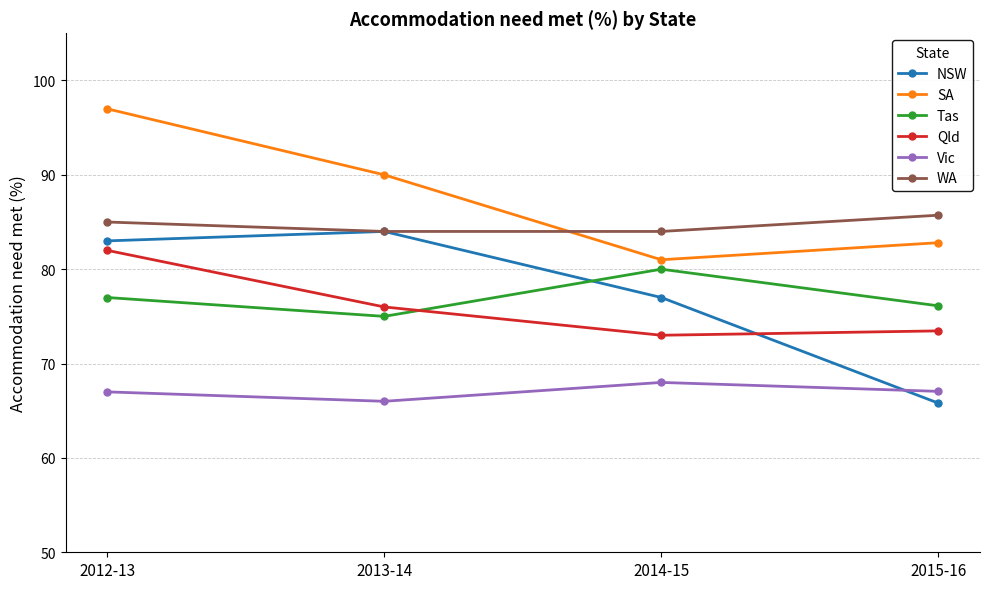

List the labels in order of SA value, largest first.

2012-13, 2013-14, 2015-16, 2014-15